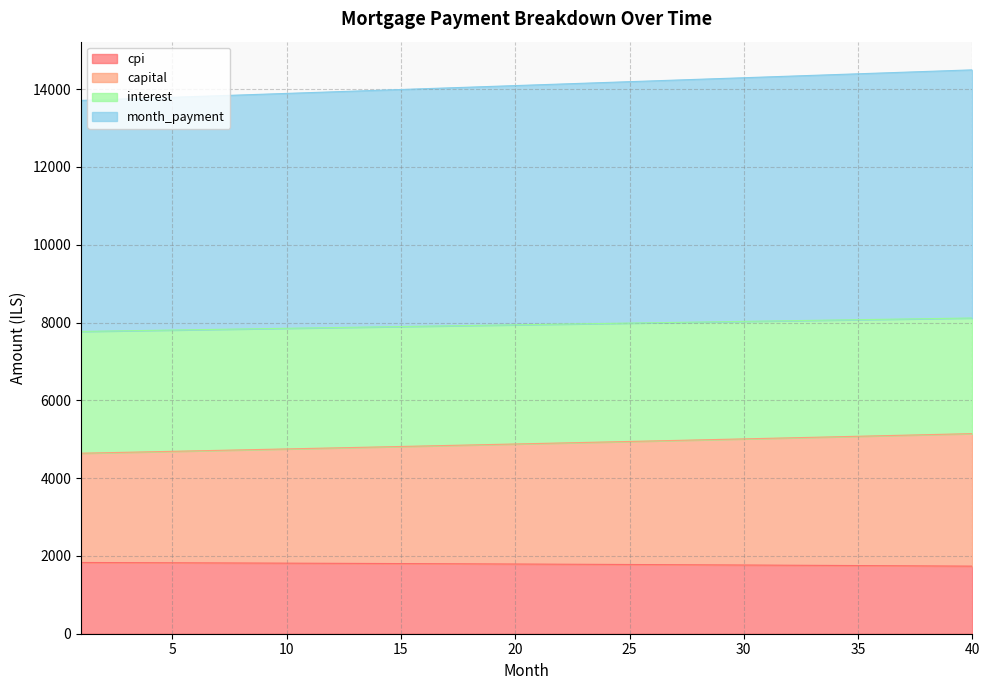

The value of cpi at 20 is 1791.9. True or false?

True